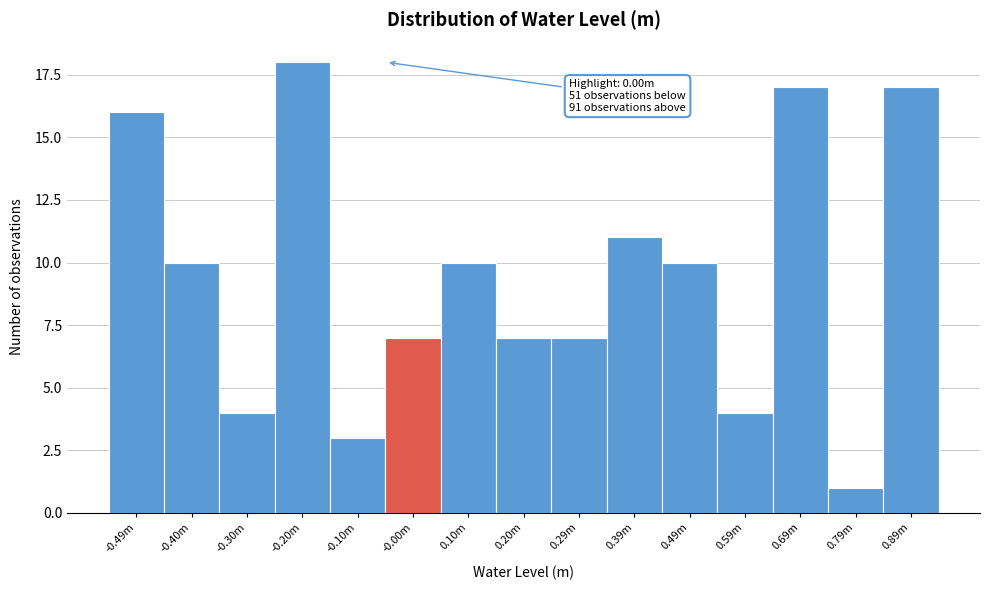

Reading right to left, what are all the values shown in this chart?

0.89m=17	0.79m=1	0.69m=17	0.59m=4	0.49m=10	0.39m=11	0.29m=7	0.20m=7	0.10m=10	-0.00m=7	-0.10m=3	-0.20m=18	-0.30m=4	-0.40m=10	-0.49m=16